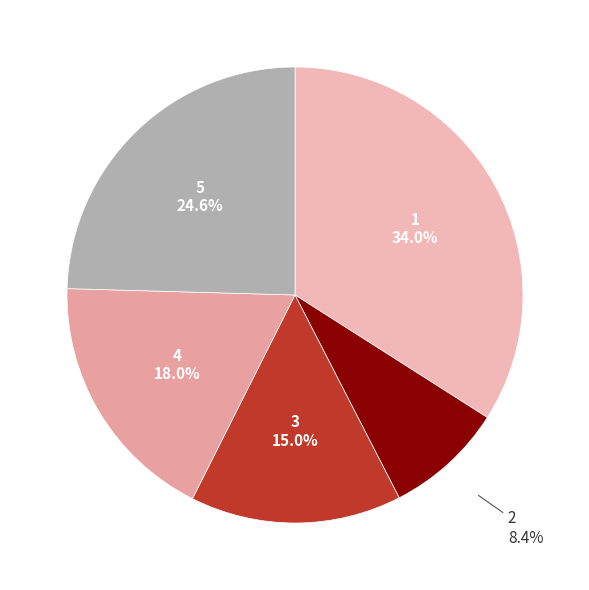

Is it true that 5 is 25% of the pie?

True